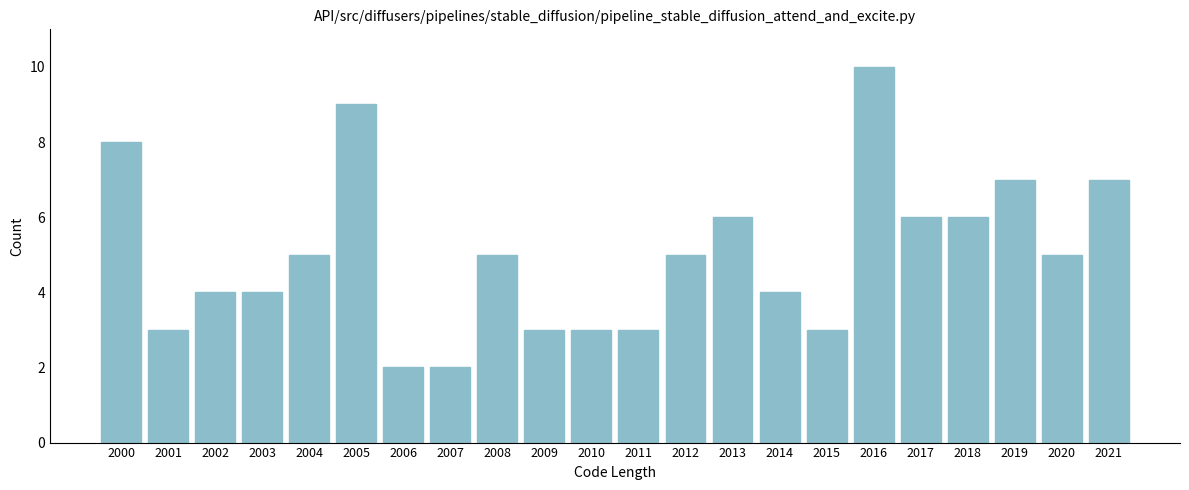

Reading left to right, list all the values displayed in this chart.

2000=8	2001=3	2002=4	2003=4	2004=5	2005=9	2006=2	2007=2	2008=5	2009=3	2010=3	2011=3	2012=5	2013=6	2014=4	2015=3	2016=10	2017=6	2018=6	2019=7	2020=5	2021=7